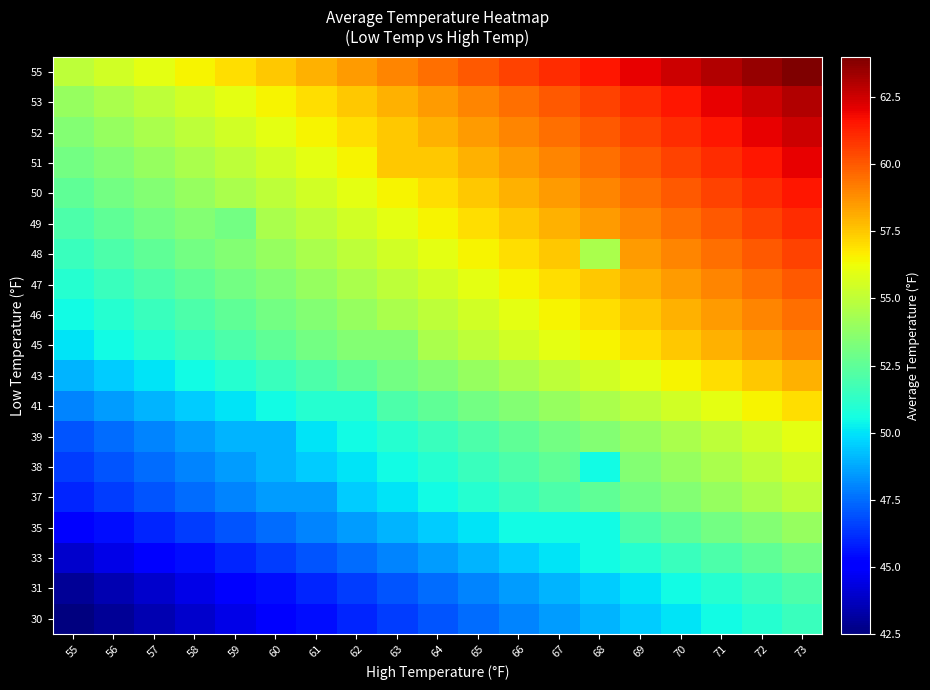

What is the maximum value shown in the chart?

64.0